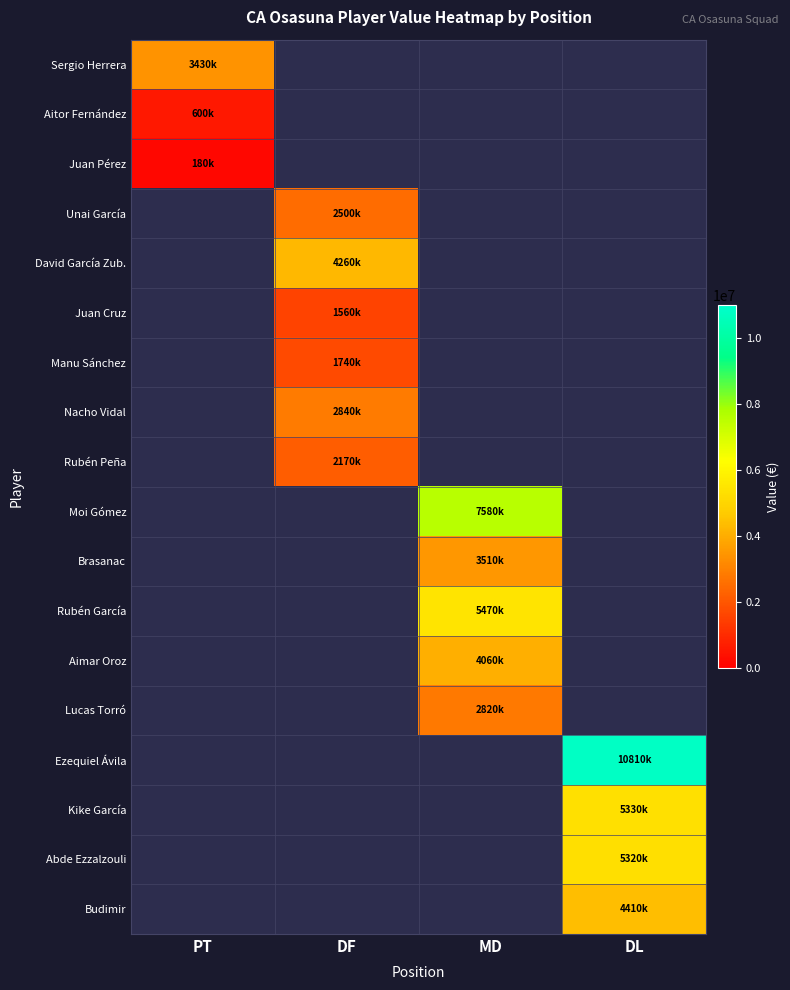

What is the spread (max minus min) of values at PT?

3250000.0